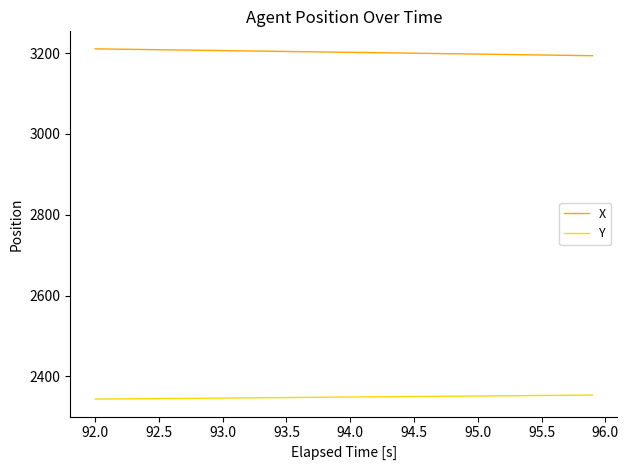

Is this an area chart (filled region under the line)?

No